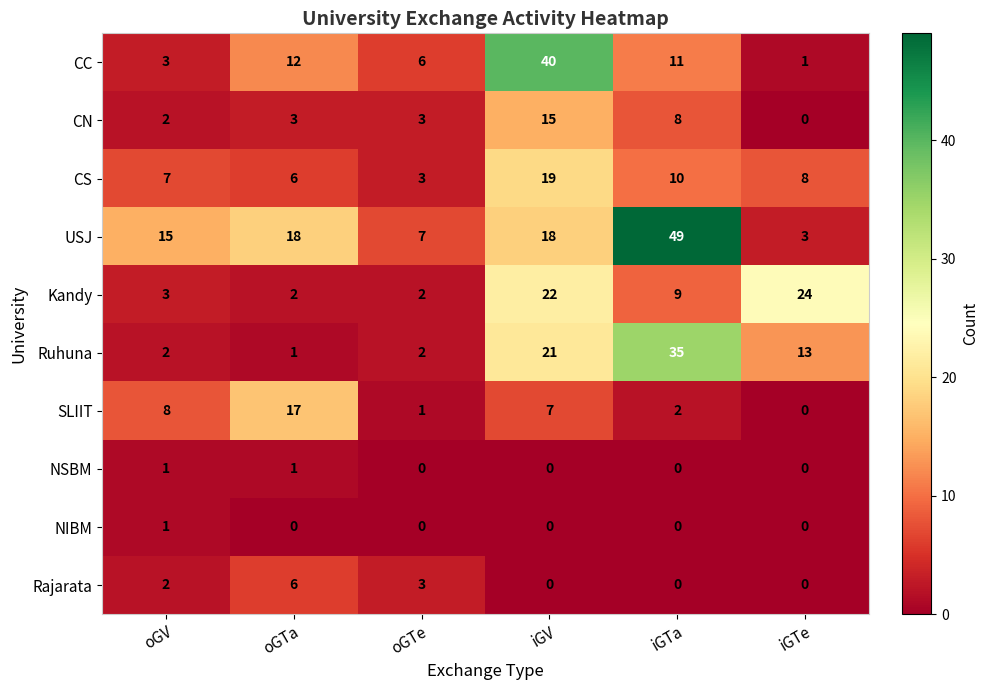

List the labels in order of CC value, smallest first.

iGTe, oGV, oGTe, iGTa, oGTa, iGV